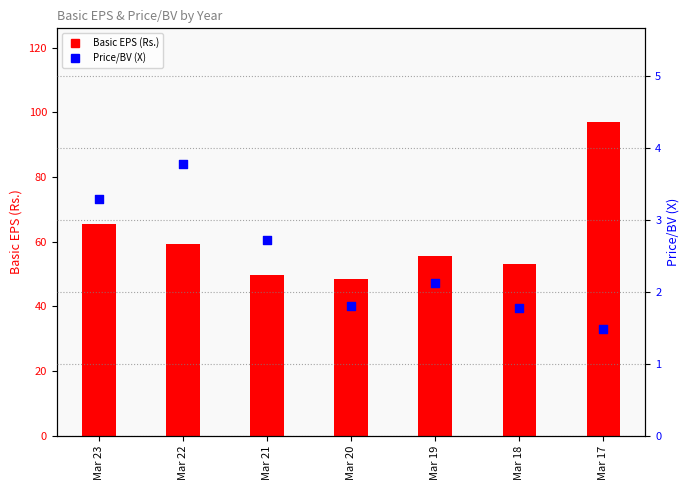

Which series has the widest spread of Y values?

Basic EPS (Rs.)